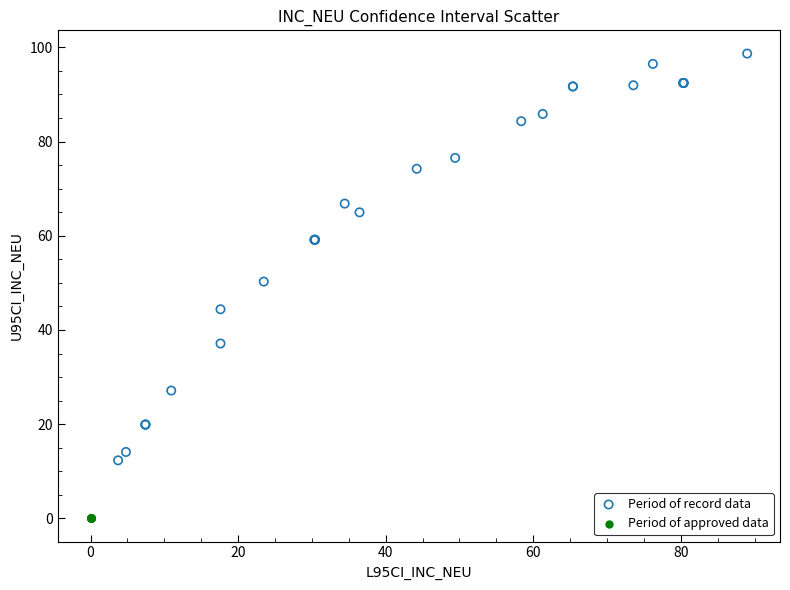

Which series contains the highest Y value?

Period of record data